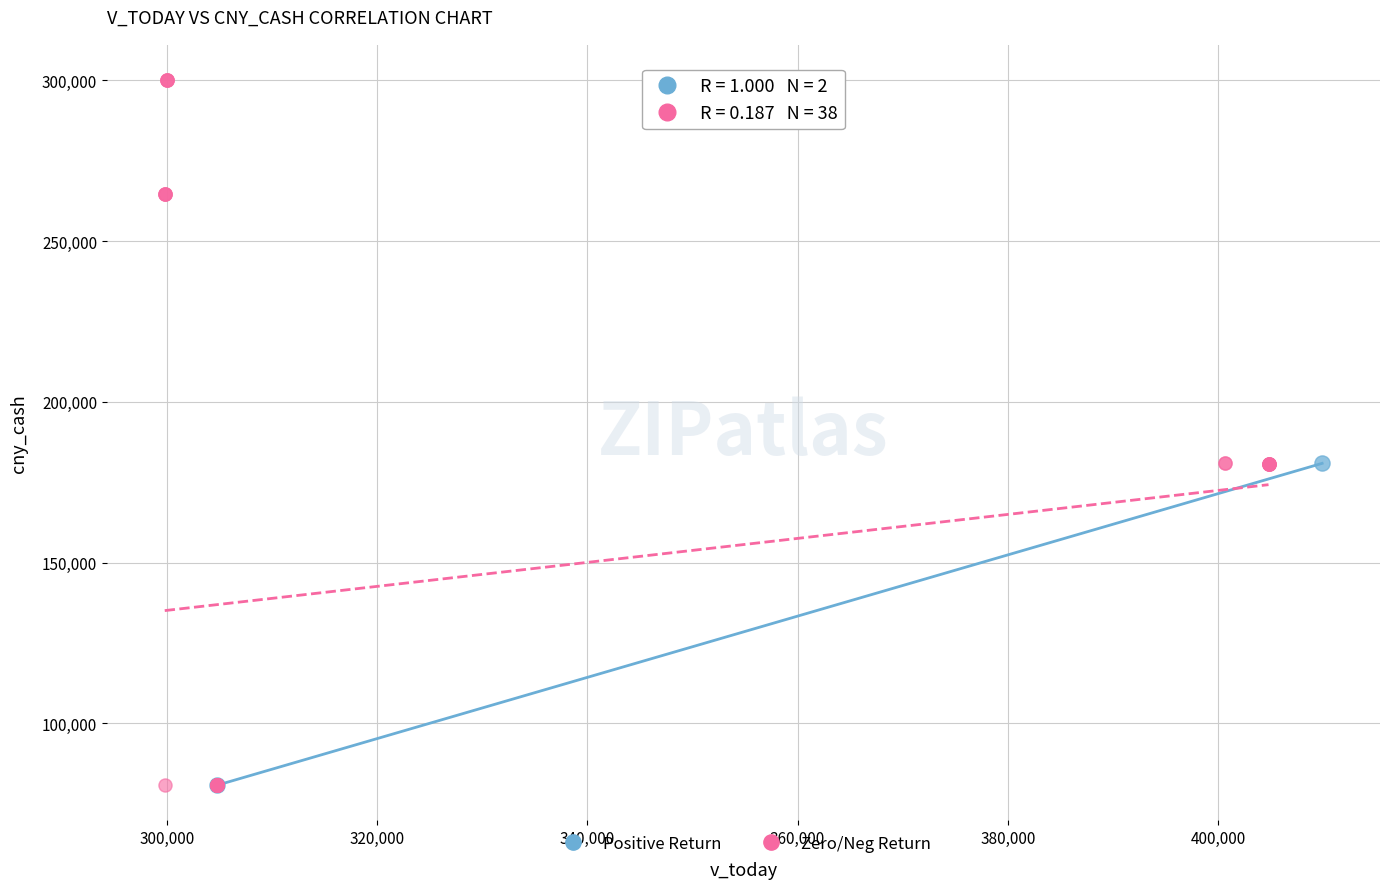

What are all the series names shown in the legend?

Positive Return, Zero/Neg Return